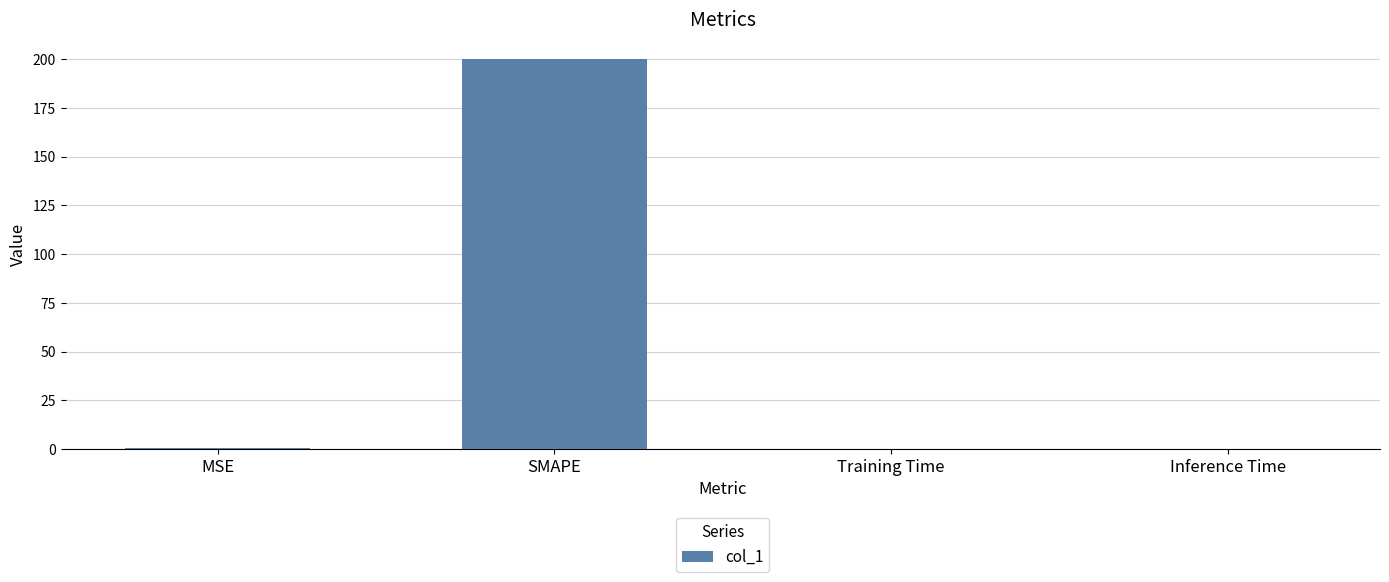

Which has a higher value, SMAPE or Inference Time?

SMAPE